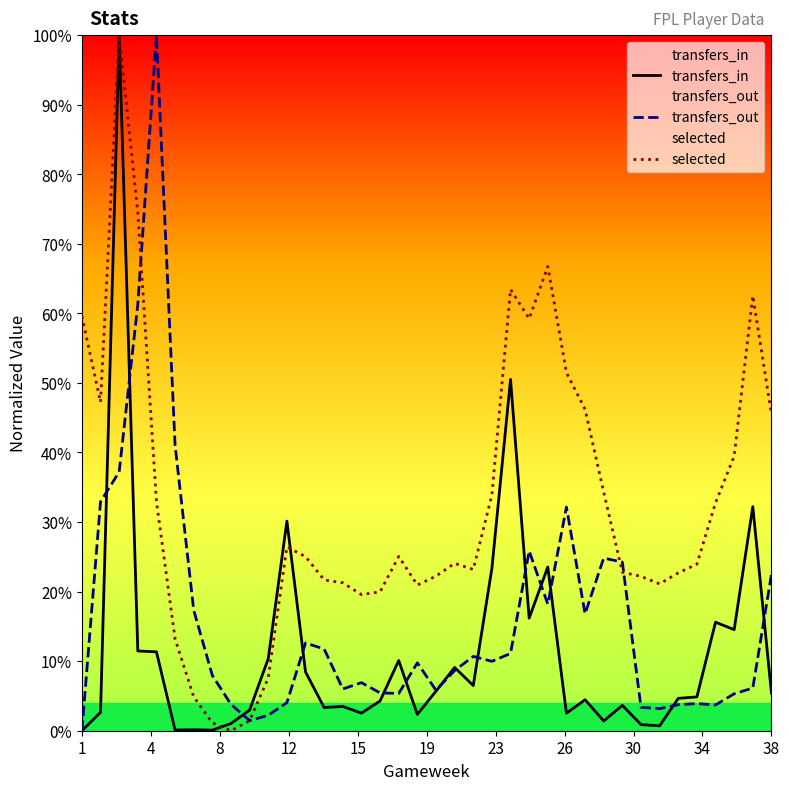

Reading left to right, transcribe all the data shown in this chart.

transfers_in: 0.0	2.6	100.0	11.5	11.3	0.1	0.1	0.1	1.0	3.0	10.4	30.1	8.4	3.3	3.5	2.5	4.3	10.1	2.3	5.7	9.1	6.5	23.3	50.5	16.2	23.5	2.5	4.5	1.4	3.6	0.9	0.7	4.7	4.9	15.6	14.5	32.2	5.4
transfers_out: 0.0	32.9	37.2	61.3	100.0	41.0	17.3	7.9	3.8	1.5	2.2	4.0	12.6	11.7	6.0	6.9	5.4	5.4	9.8	5.8	8.7	10.7	10.0	11.1	25.8	18.2	32.2	16.8	24.8	24.2	3.4	3.2	3.7	3.9	3.7	5.3	6.1	22.5
selected: 59.6	47.2	100.0	74.5	32.9	13.2	4.9	1.1	0.0	1.4	7.6	26.4	25.0	21.7	21.3	19.6	20.0	25.1	20.9	22.2	24.1	23.2	33.9	63.5	59.2	66.7	51.5	46.2	34.3	22.8	22.2	21.1	22.7	23.9	32.8	39.5	62.5	45.6